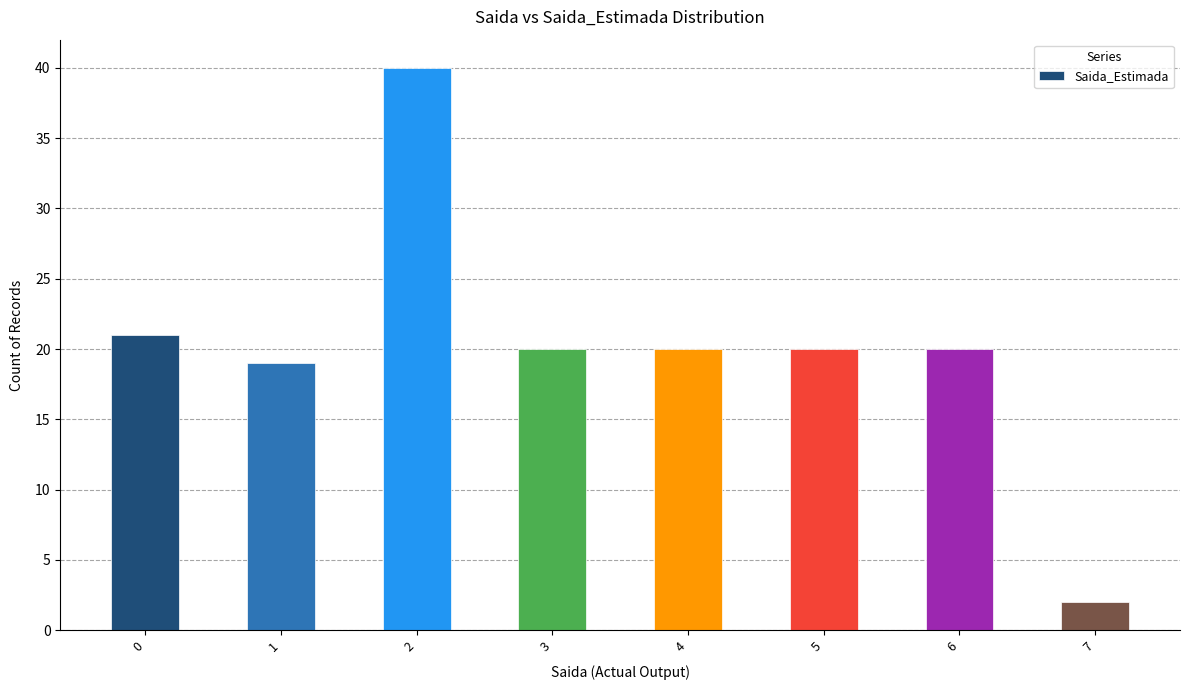

What is the change in value from 0 to 2?

+19